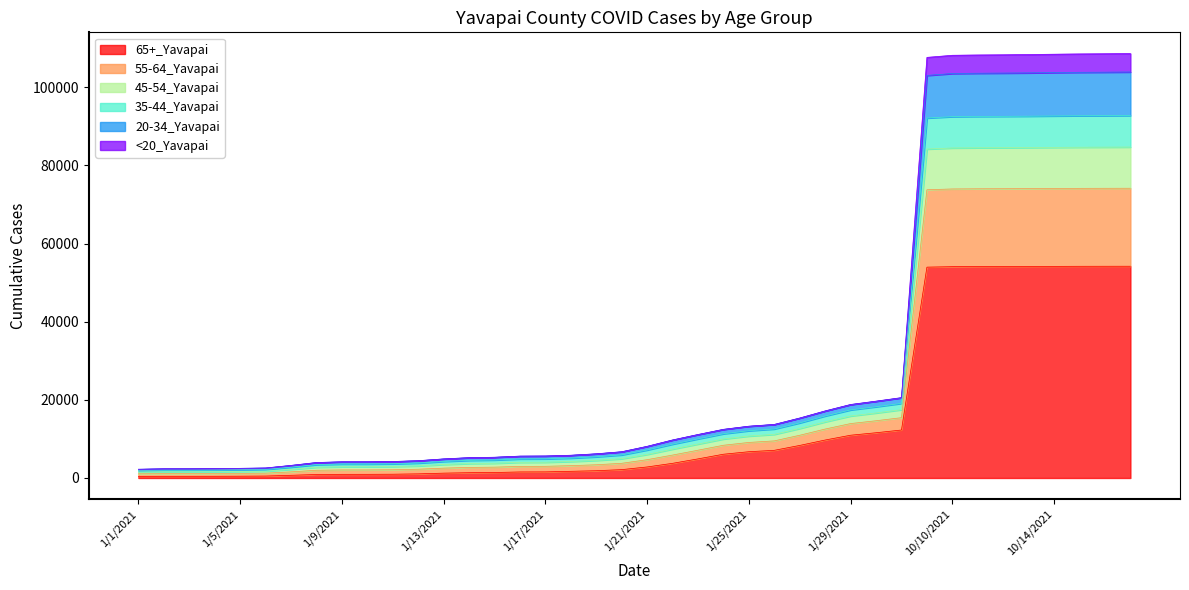

What is the minimum value shown in the chart?

420